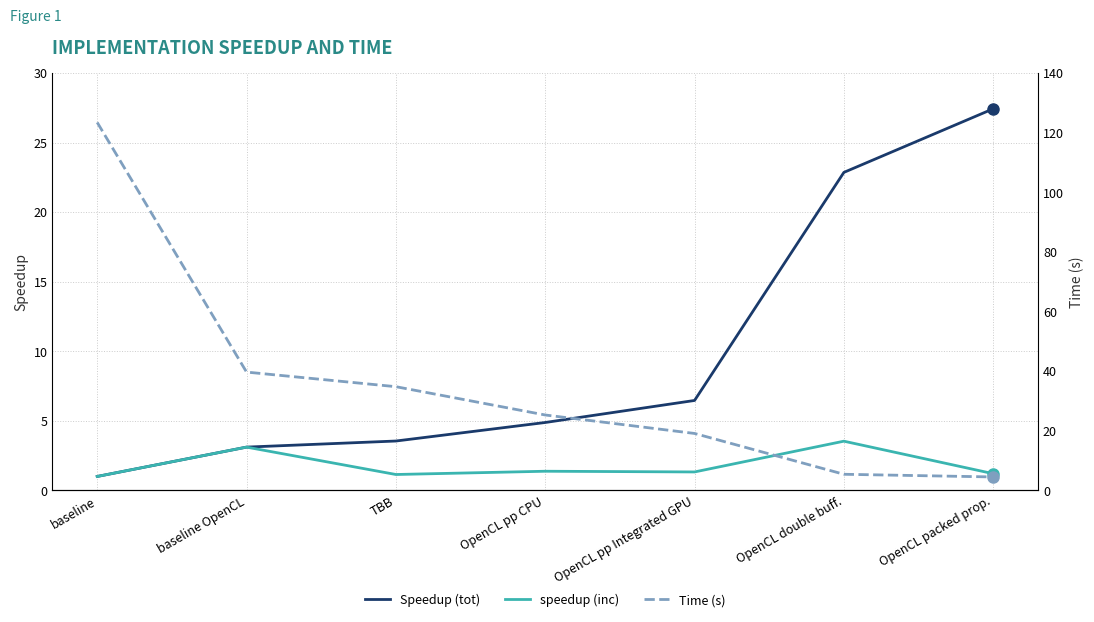

How many series are shown in this chart?

3